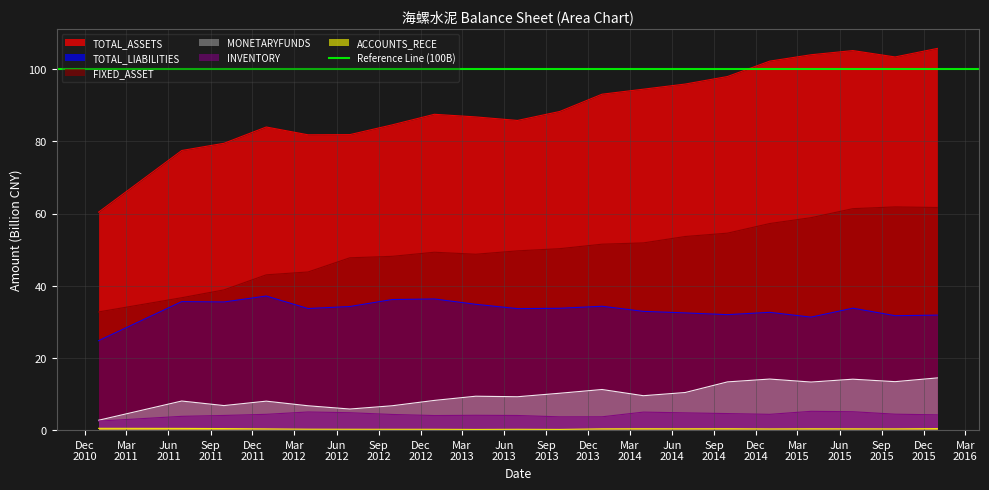

Between 2012-12-31 and 2015-03-31, which is larger?

2015-03-31